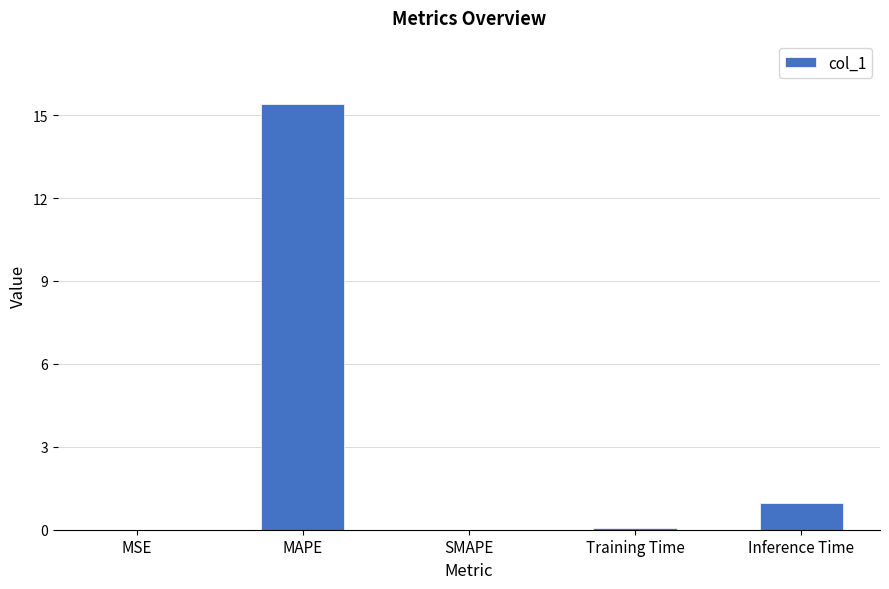

Count the number of categories in the chart.

5